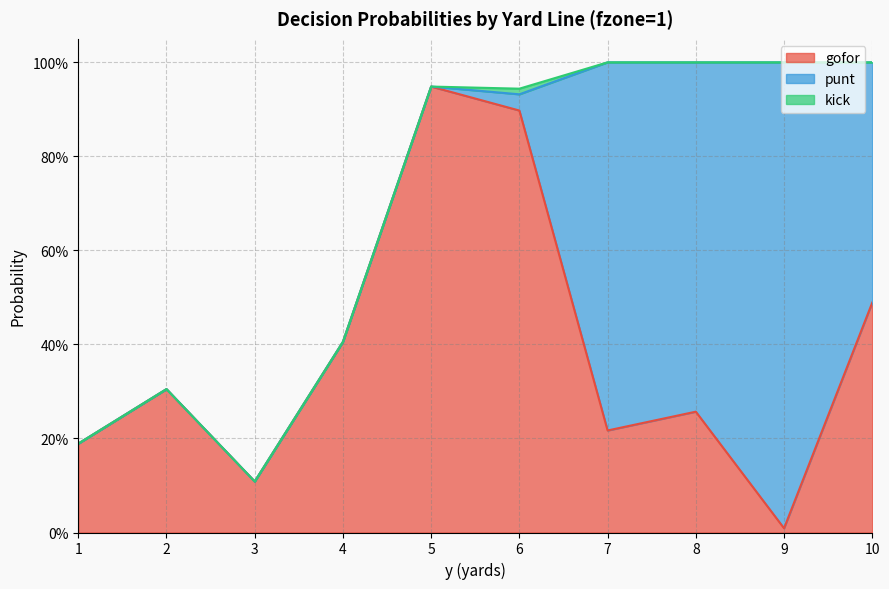

Rank the series at 7 from lowest to highest value.

kick, gofor, punt